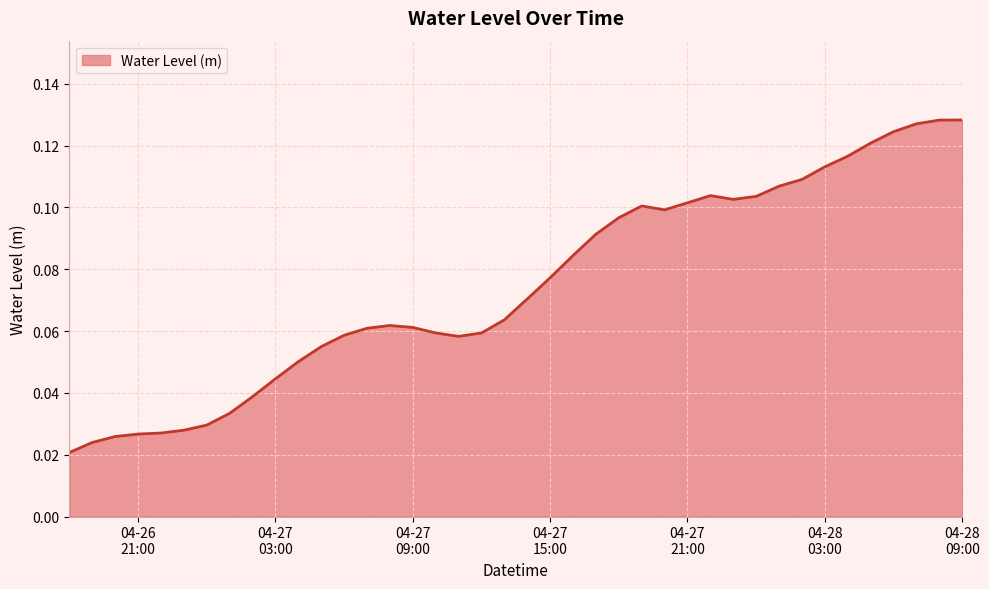

List the labels in order of value, smallest first.

2024-04-26 18:00:00, 2024-04-26 19:00:00, 2024-04-26 20:00:00, 2024-04-26 21:00:00, 2024-04-26 22:00:00, 2024-04-26 23:00:00, 2024-04-27 00:00:00, 2024-04-27 01:00:00, 2024-04-27 02:00:00, 2024-04-27 03:00:00, 2024-04-27 04:00:00, 2024-04-27 05:00:00, 2024-04-27 11:00:00, 2024-04-27 06:00:00, 2024-04-27 12:00:00, 2024-04-27 10:00:00, 2024-04-27 07:00:00, 2024-04-27 09:00:00, 2024-04-27 08:00:00, 2024-04-27 13:00:00, 2024-04-27 14:00:00, 2024-04-27 15:00:00, 2024-04-27 16:00:00, 2024-04-27 17:00:00, 2024-04-27 18:00:00, 2024-04-27 20:00:00, 2024-04-27 19:00:00, 2024-04-27 21:00:00, 2024-04-27 23:00:00, 2024-04-28 00:00:00, 2024-04-27 22:00:00, 2024-04-28 01:00:00, 2024-04-28 02:00:00, 2024-04-28 03:00:00, 2024-04-28 04:00:00, 2024-04-28 05:00:00, 2024-04-28 06:00:00, 2024-04-28 07:00:00, 2024-04-28 08:00:00, 2024-04-28 09:00:00